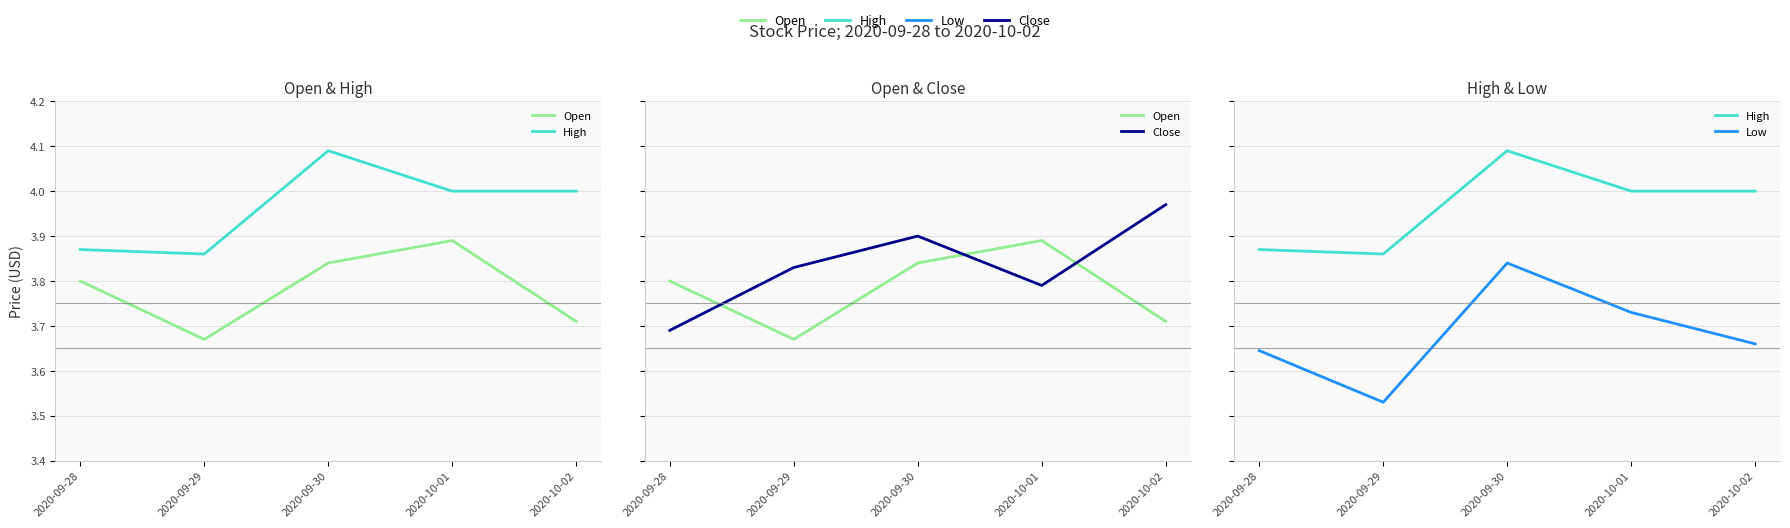

Does the chart display data point markers on the line(s)?

No